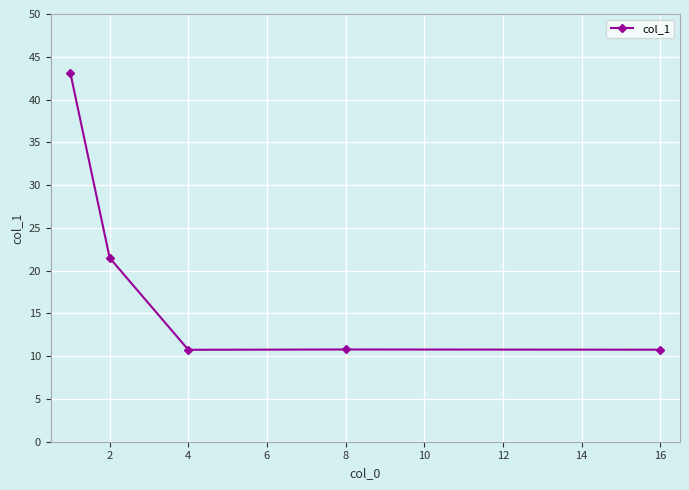

How many interior local valleys (lower than both neighbors) does the data have?

1